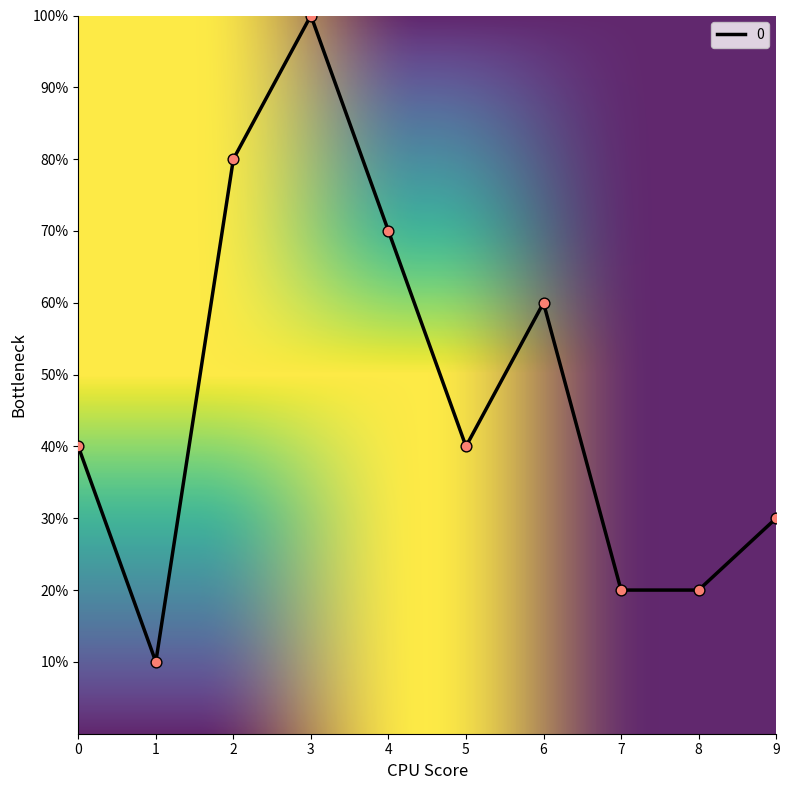

Approximately how many times larger is the value at 9 compared to 0?

0.8